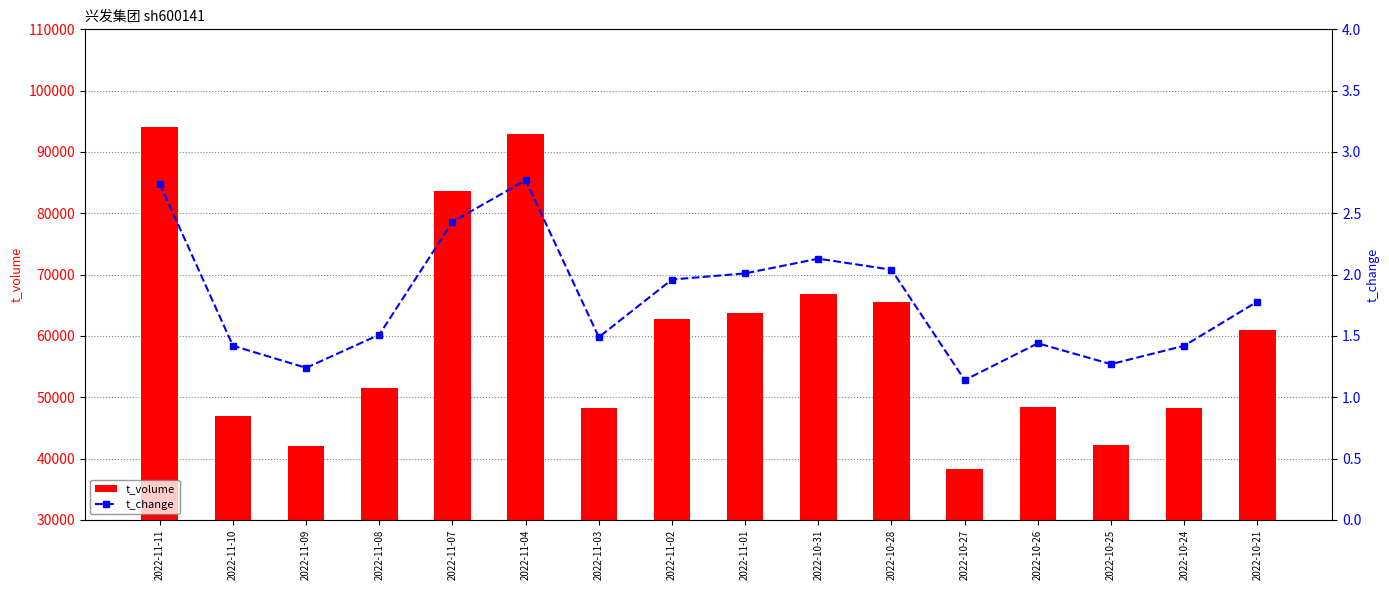

What is the value of the t_volume bar at the 8th from the left?

62827